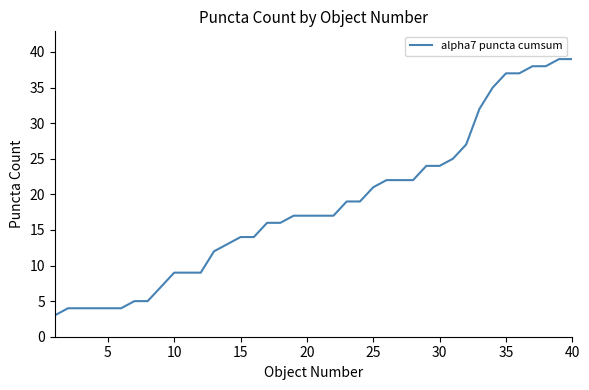

What is the difference between the maximum and minimum values?

36